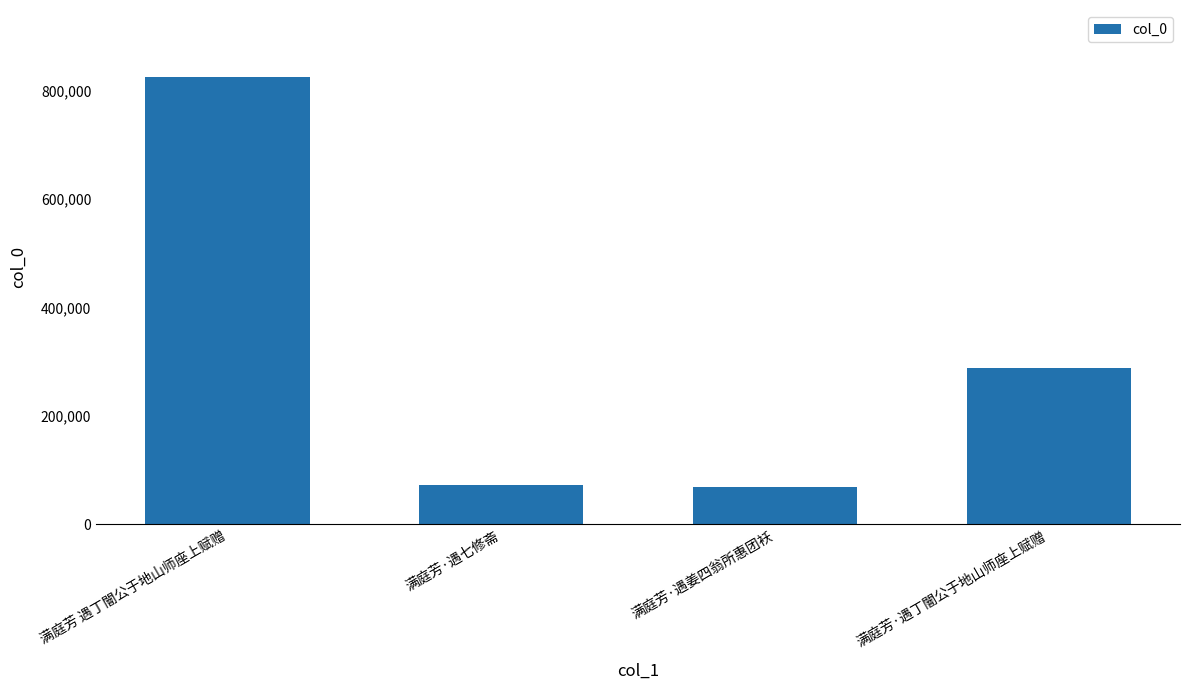

At which label does the data first exceed 288415?

满庭芳 遇丁闇公于地山师座上赋赠